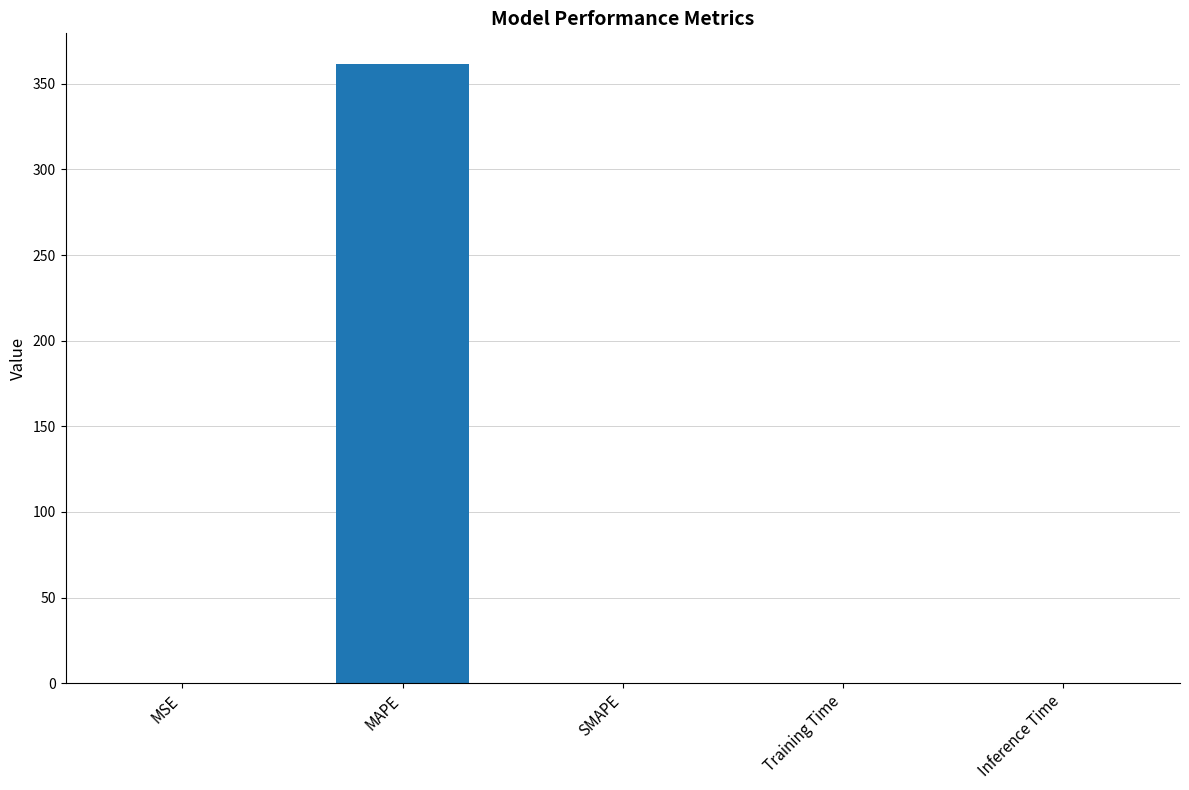

What is the maximum value shown in the chart?

361.3